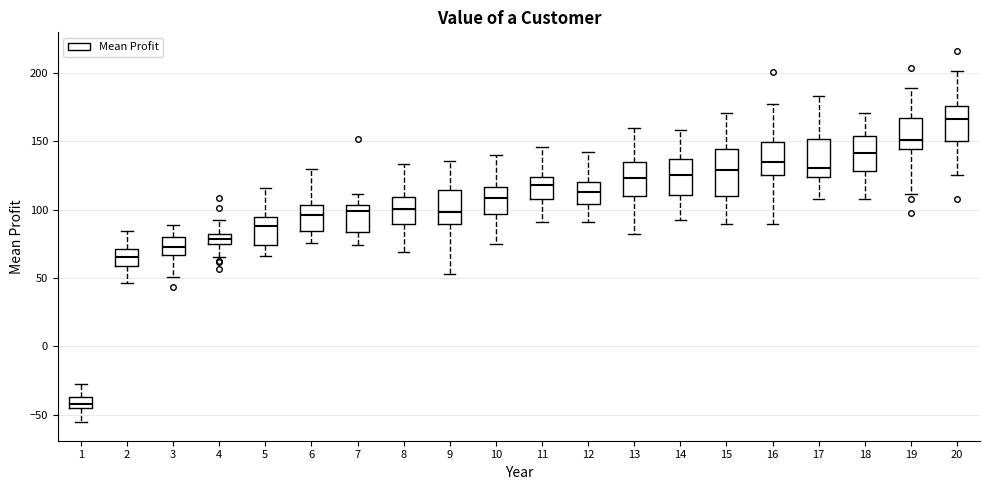

Which box has the highest median line?

20